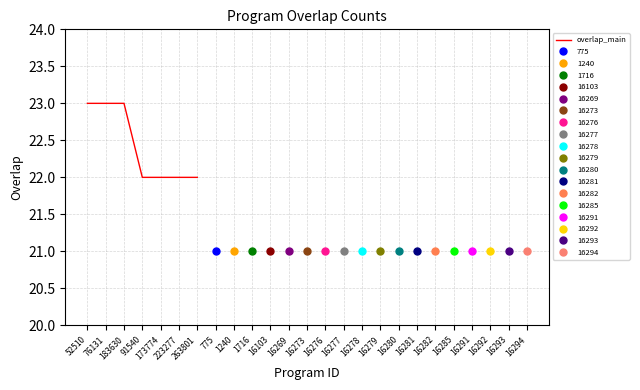

The value at 263801 is 22. True or false?

True